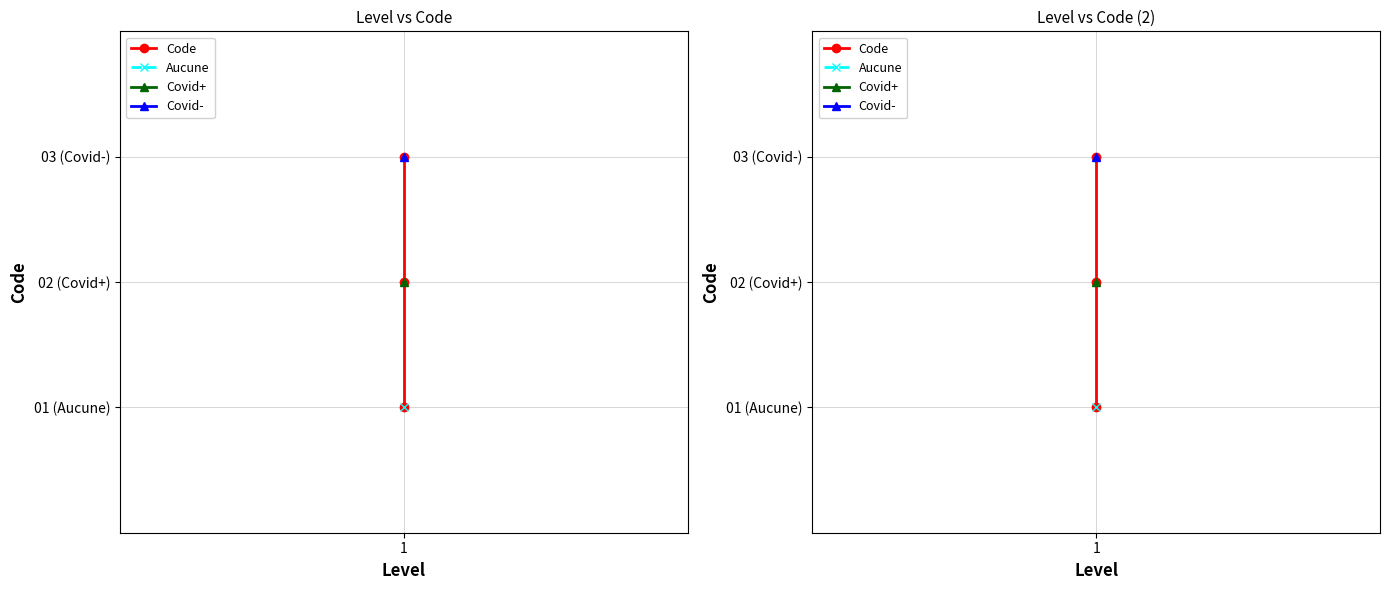

Reading left to right, transcribe all the data shown in this chart.

1	2	3